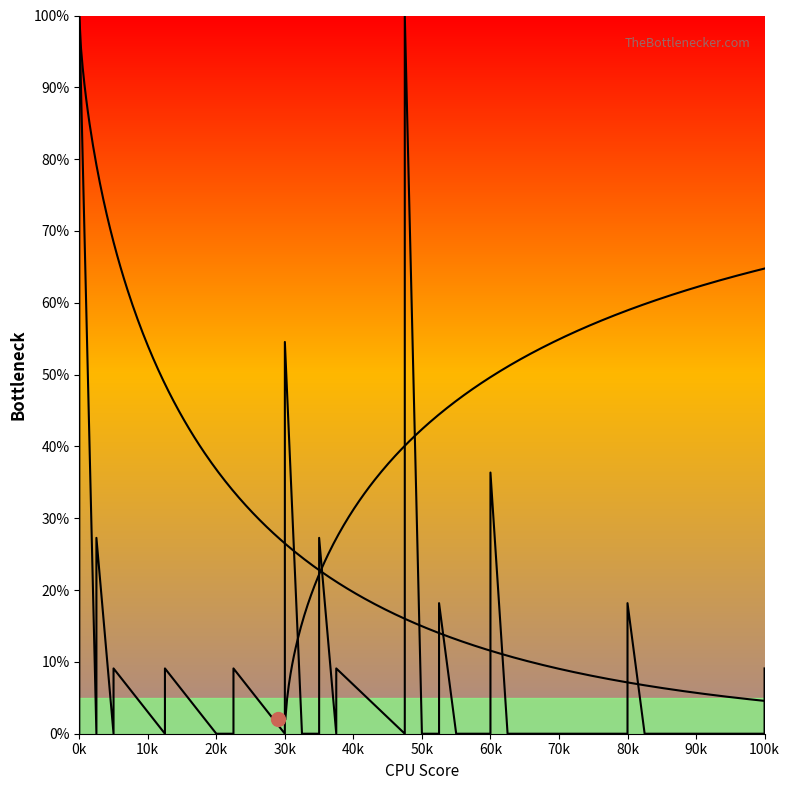

What is the average value?

12.7